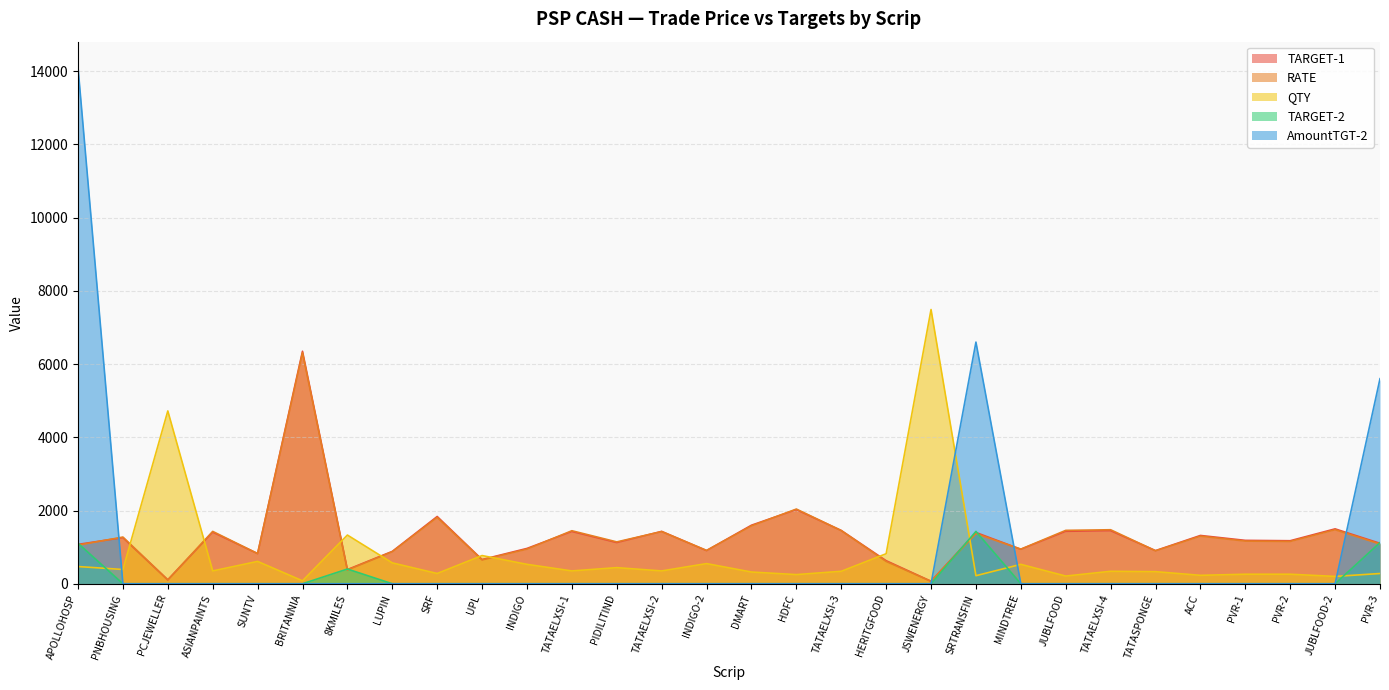

What position from the right is JUBLFOOD?

8